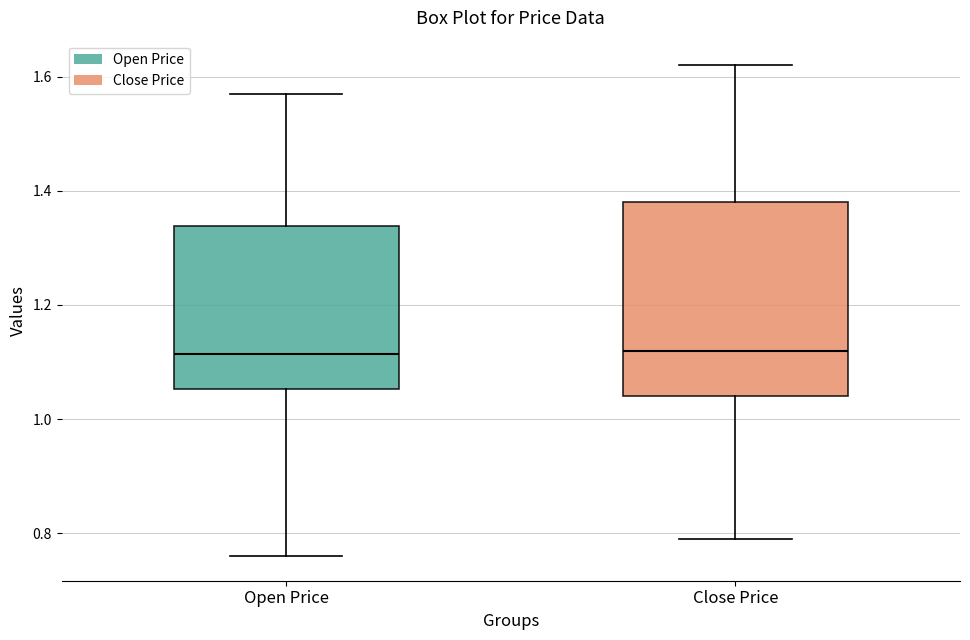

Reading left to right, transcribe this box plot: for each box, give where its median line is, the range the box spans, and where its two whiskers end, as read against the y-axis. The values are not printed on the chart, so give them approximately, as read against the axis.

Open Price: median 1.12, box 1.06 to 1.34, whiskers 0.76 to 1.58
Close Price: median 1.12, box 1.04 to 1.38, whiskers 0.80 to 1.62